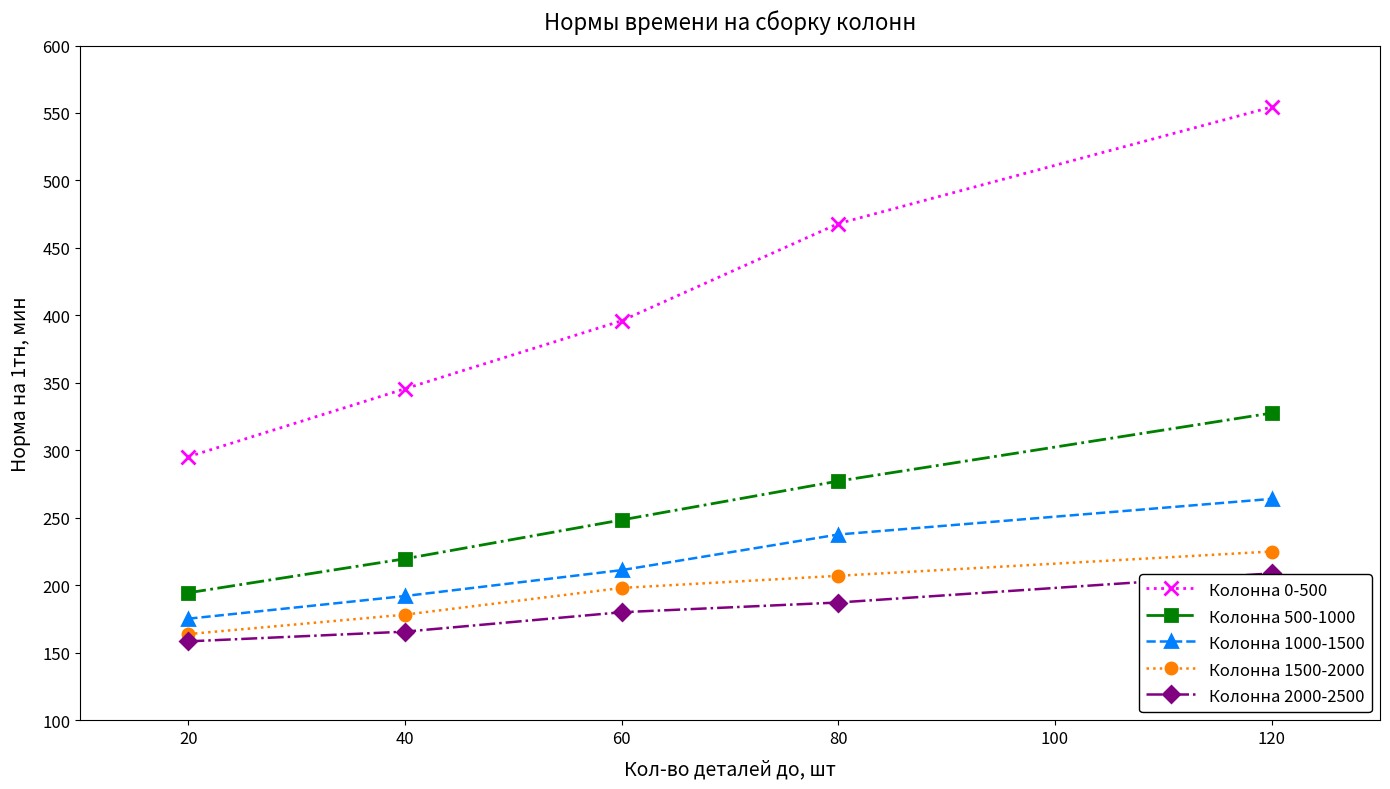

What is the value of the Колонна 1500-2000 point at the 1st from the left?

163.8